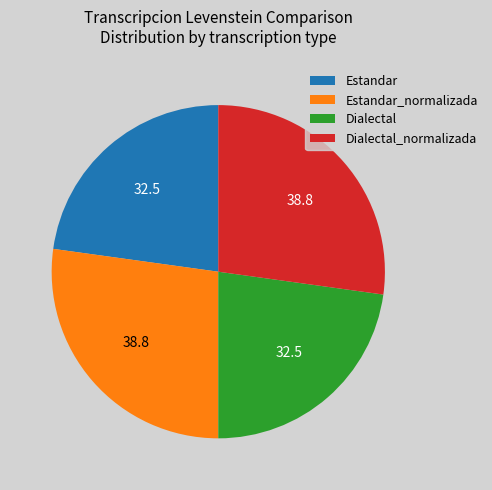

True or false: Estandar_normalizada accounts for 41% of the total.

False